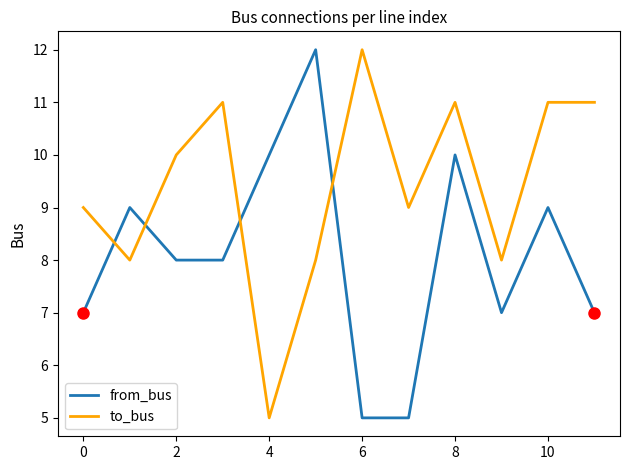

Which series ends up on top after the final intersection of to_bus and from_bus?

to_bus